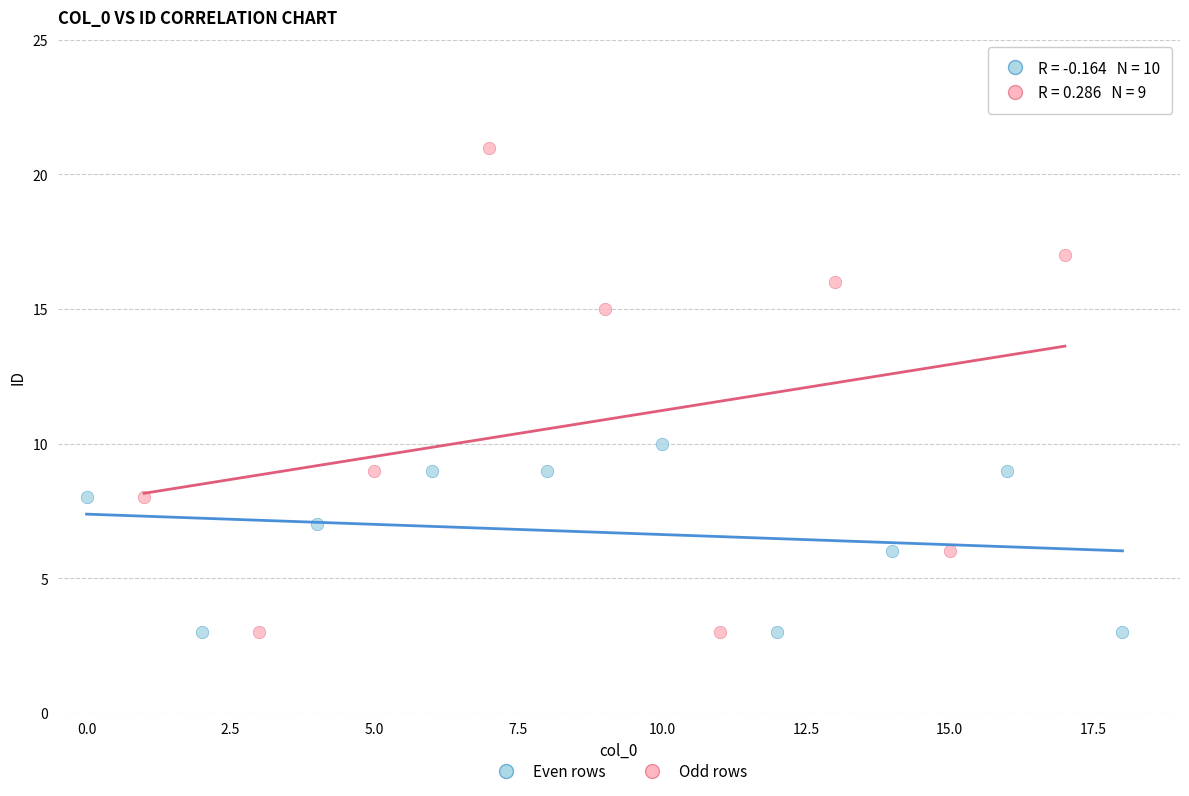

Which series contains the highest Y value?

Odd rows